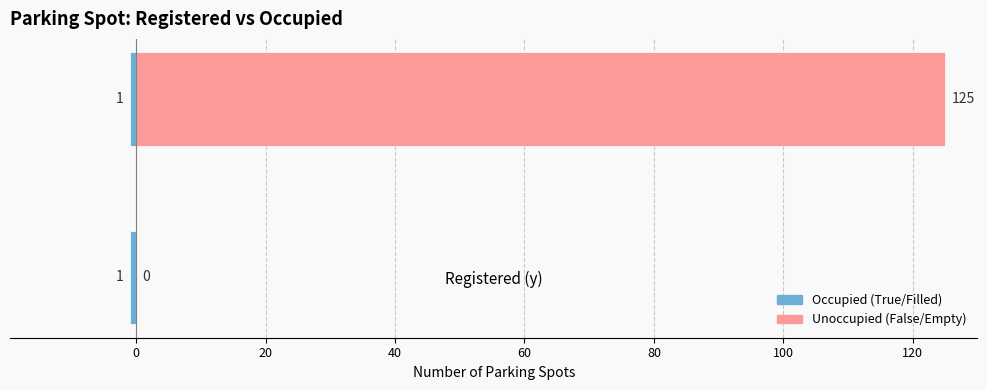

Reading left to right, transcribe all the data shown in this chart.

Occupied (True/Filled): 0.5	0.5
Unoccupied (False/Empty): 0.0	125.0